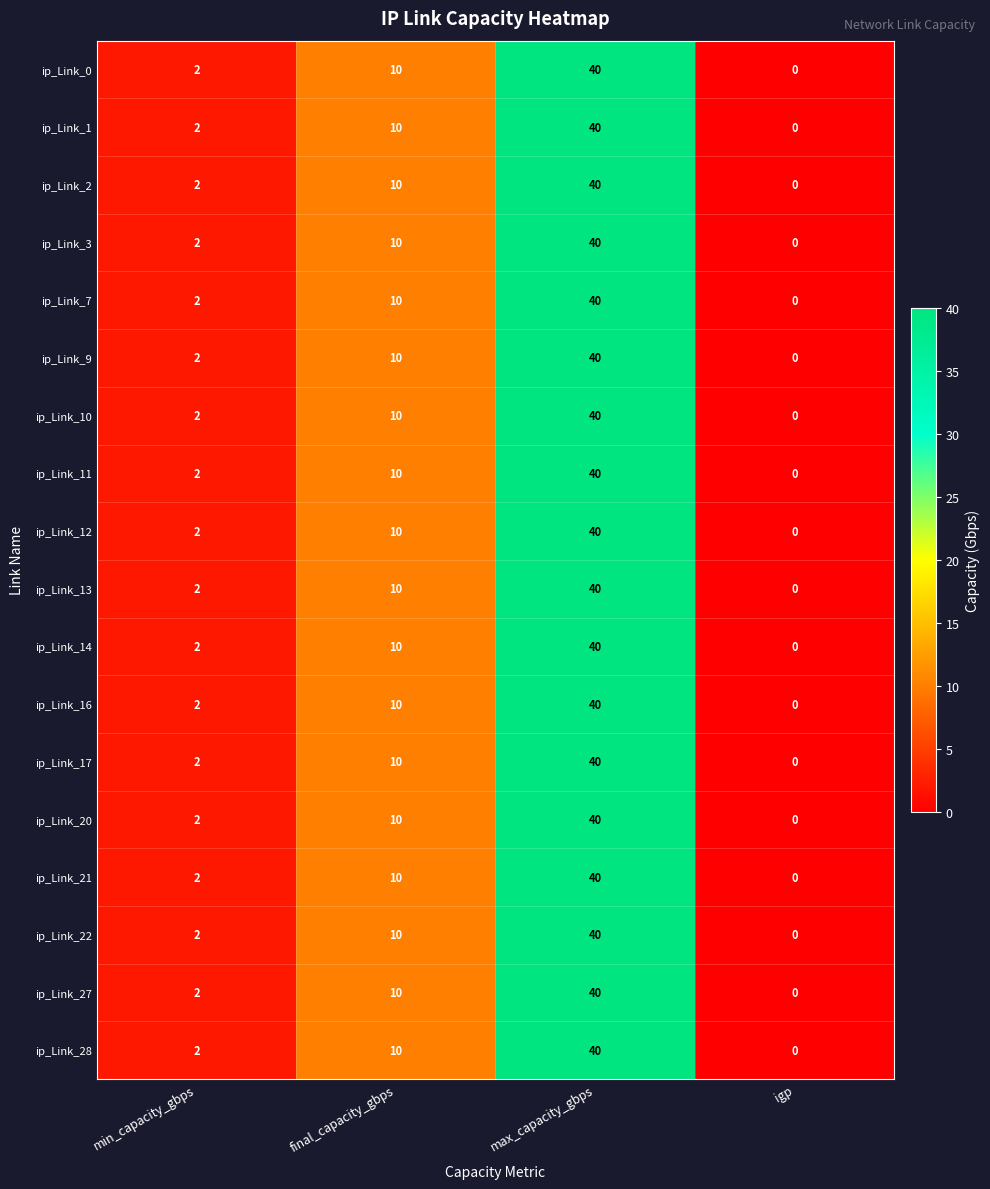

What is the difference between the second highest and minimum values in the ip_Link_9 series?

10